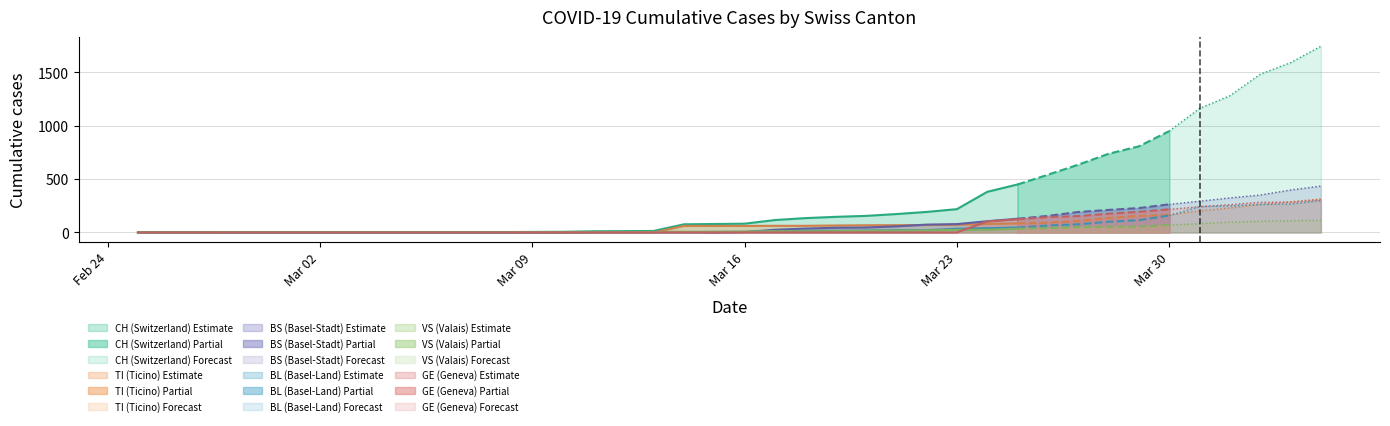

Which has a higher value, 2020-03-13 or 2020-04-04?

2020-04-04